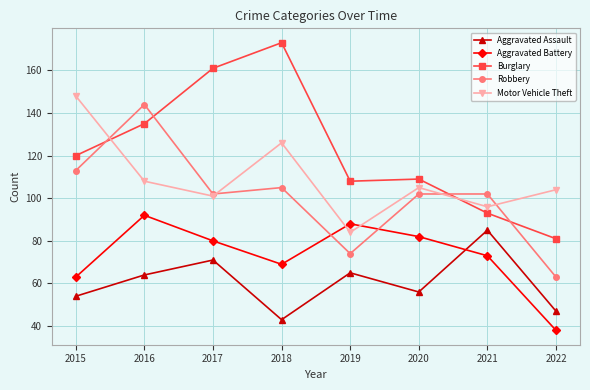

What is the total value across all series at 2017?

515